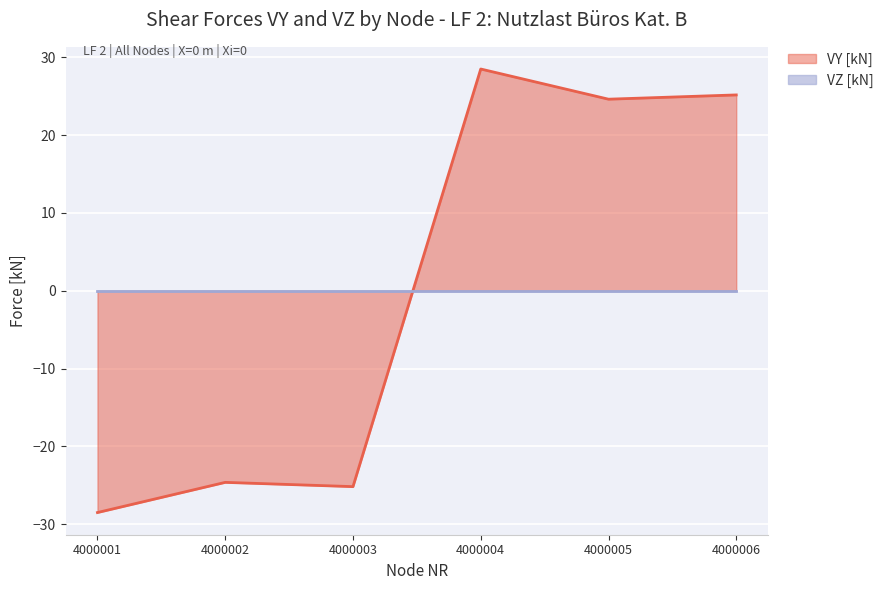

Rank the categories by value from lowest to highest.

4000001, 4000003, 4000002, 4000005, 4000006, 4000004